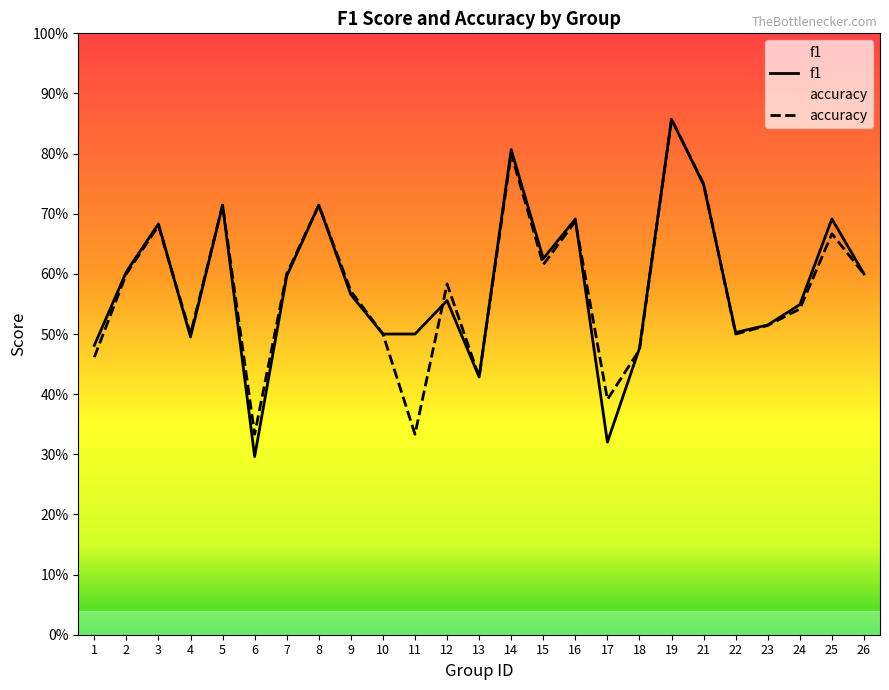

Which has a higher value, 13 or 4?

4